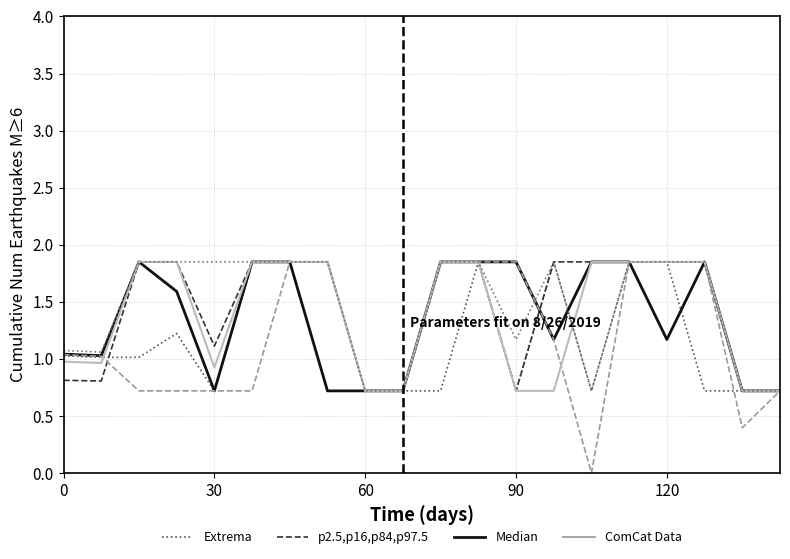

At how many categories does at least one series exceed 0?

20